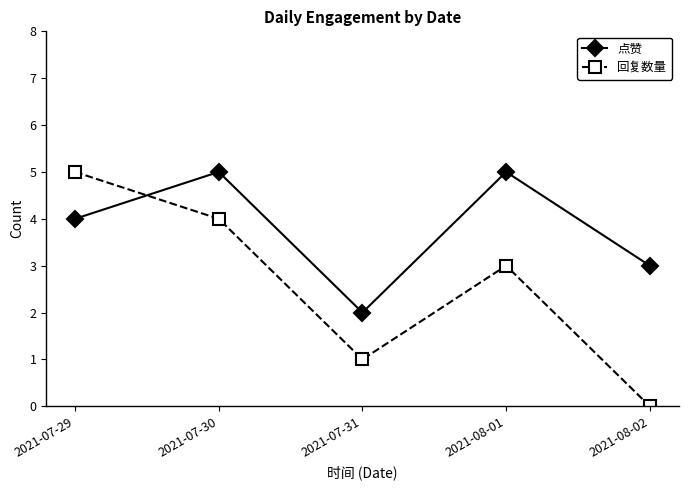

What is the value of the 回复数量 point at the 1st from the left?

5